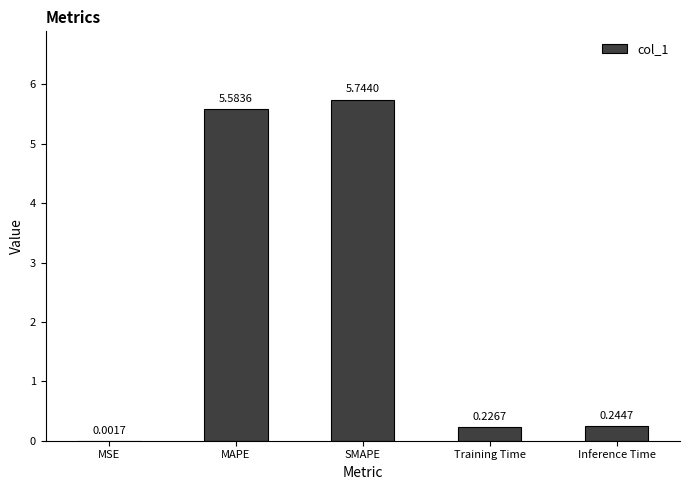

What is the ratio of the value at SMAPE to the value at MAPE?

1.0